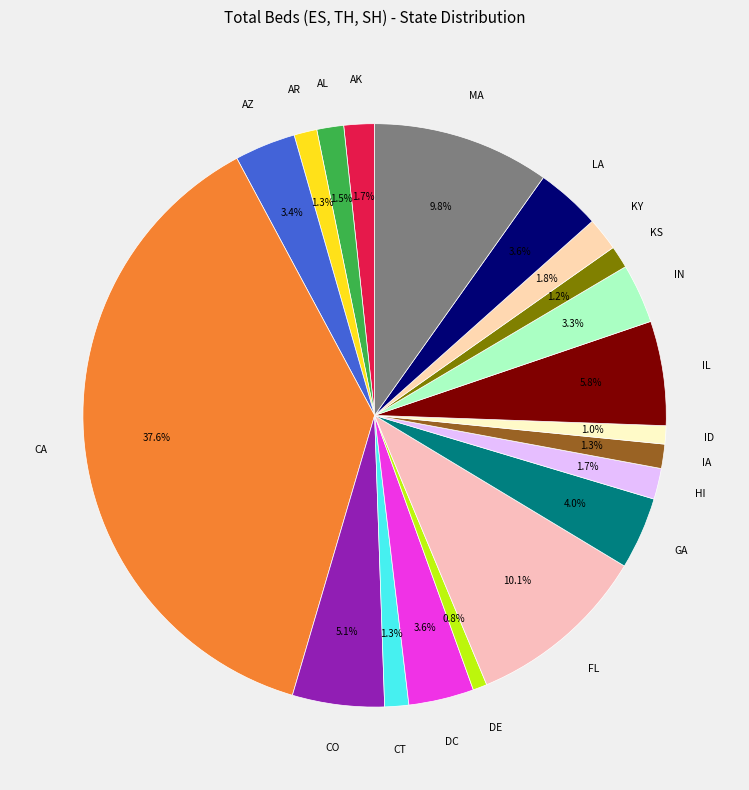

Which category has the biggest portion of the pie?

CA